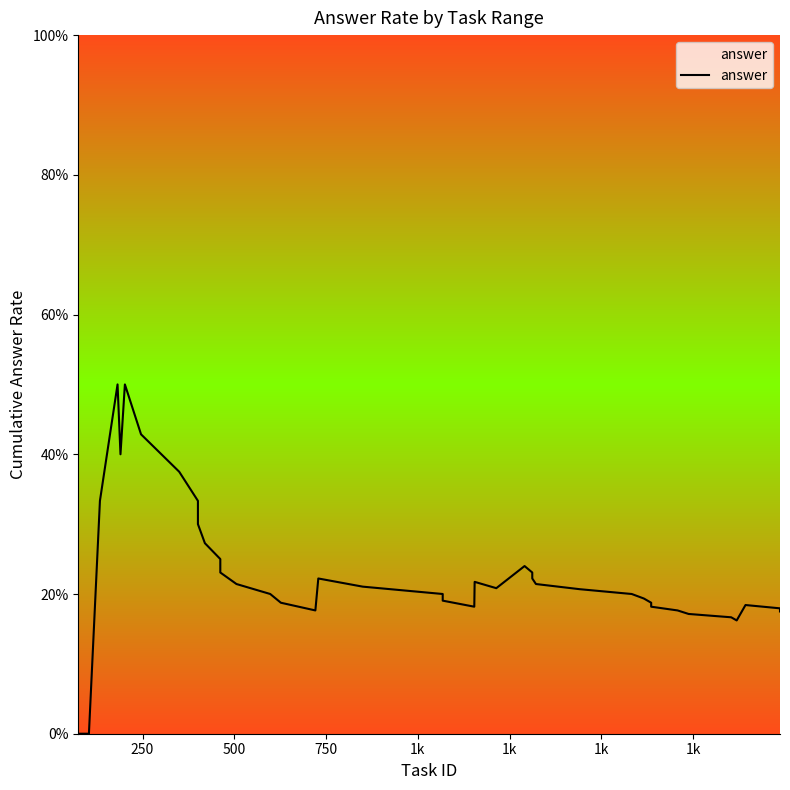

How many data points are above 20?

21